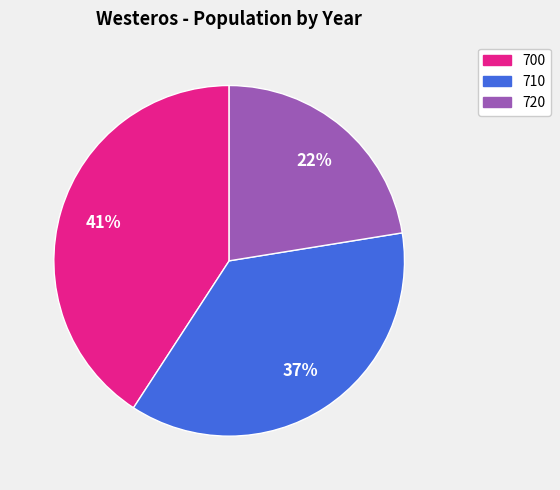

To the nearest percent, what is the combined percentage of 700 and 720?

63%